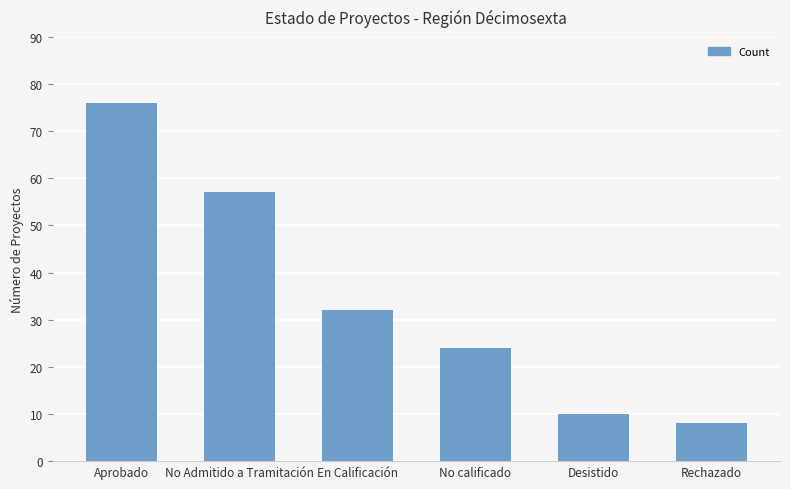

Which has a higher value, Aprobado or En Calificación?

Aprobado